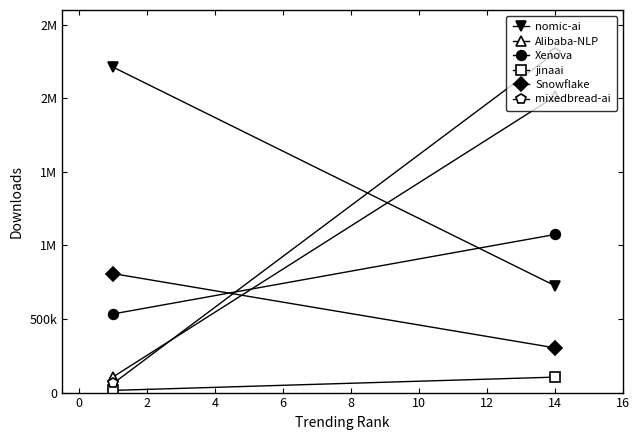

How many values in the Xenova series are below 1074504?

1